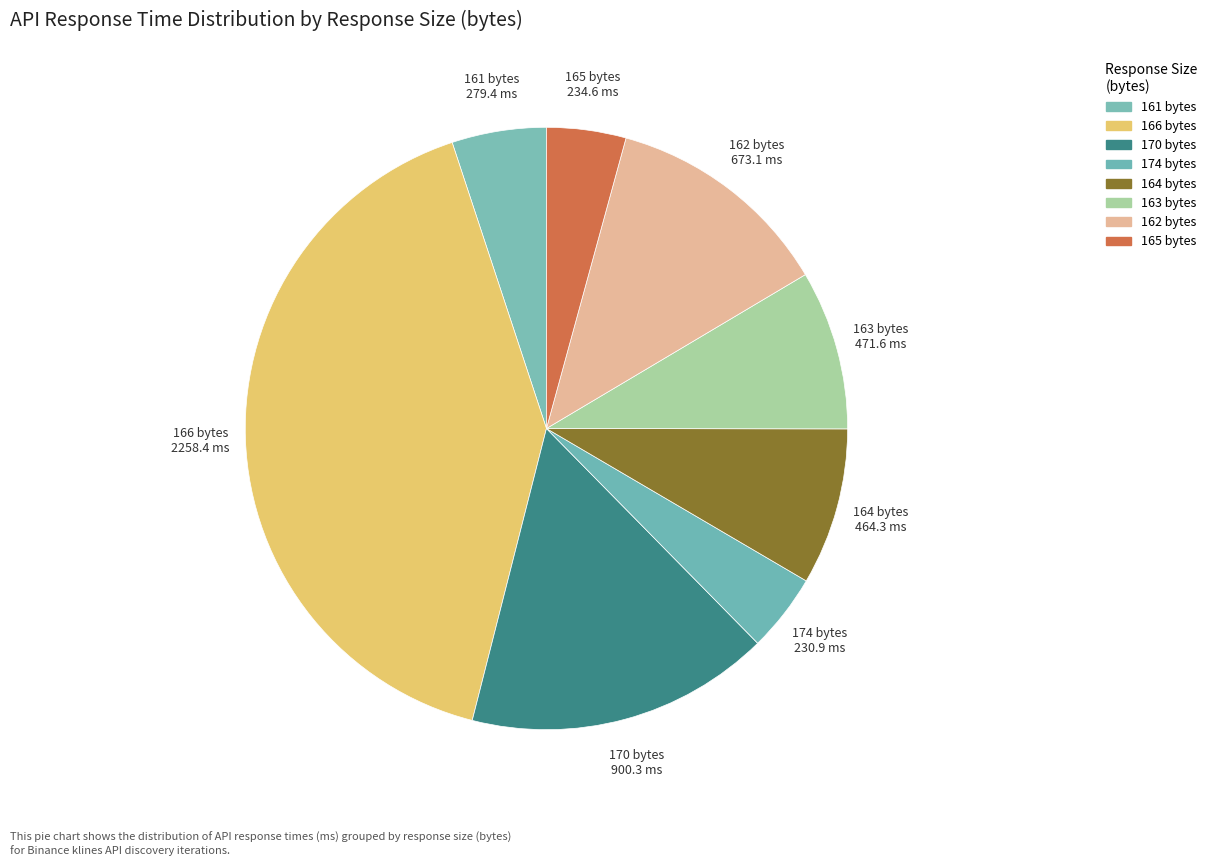

Count the number of slices in the pie.

8